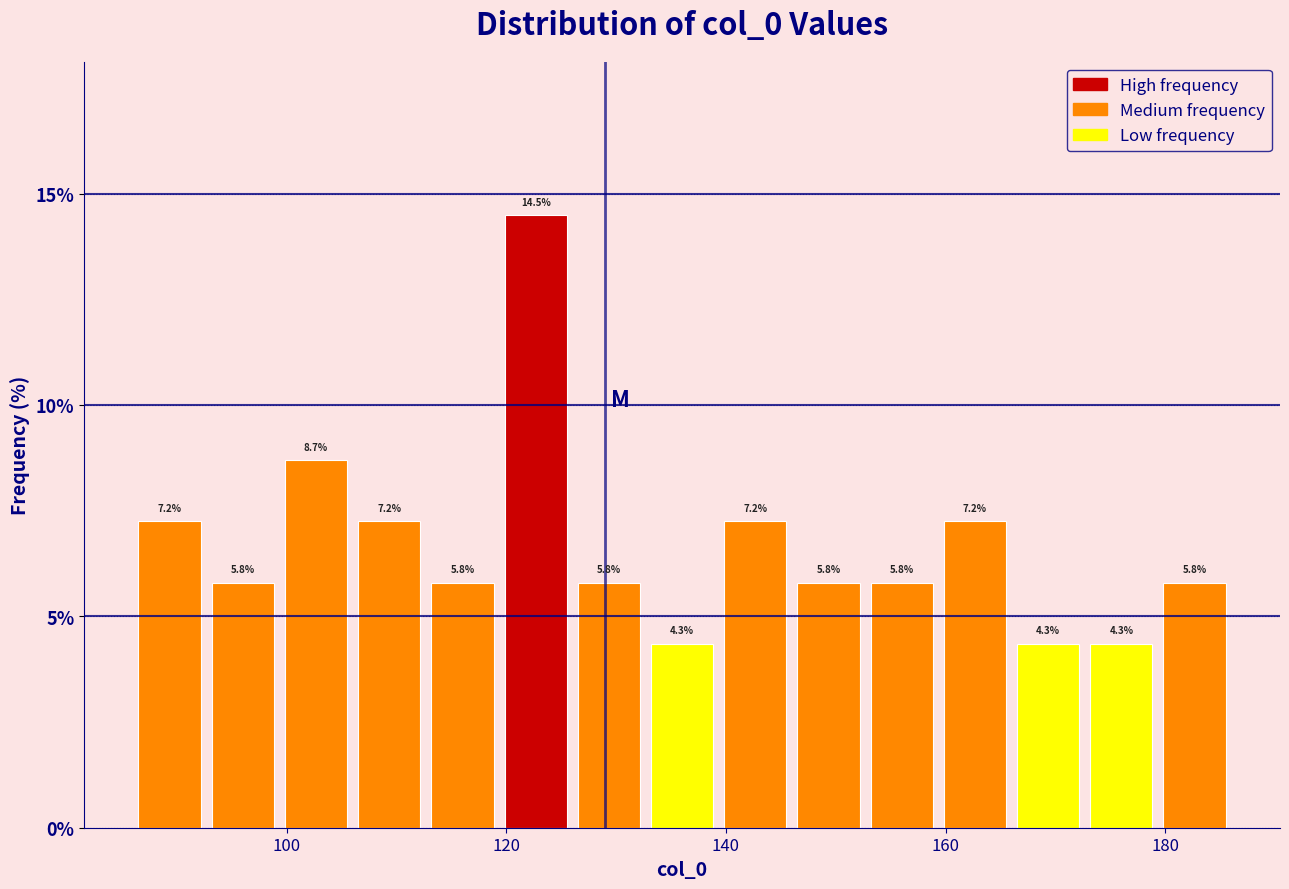

Around what value on the x-axis is the tallest bar? Give the approximate position of its centre, as read against the axis.

122